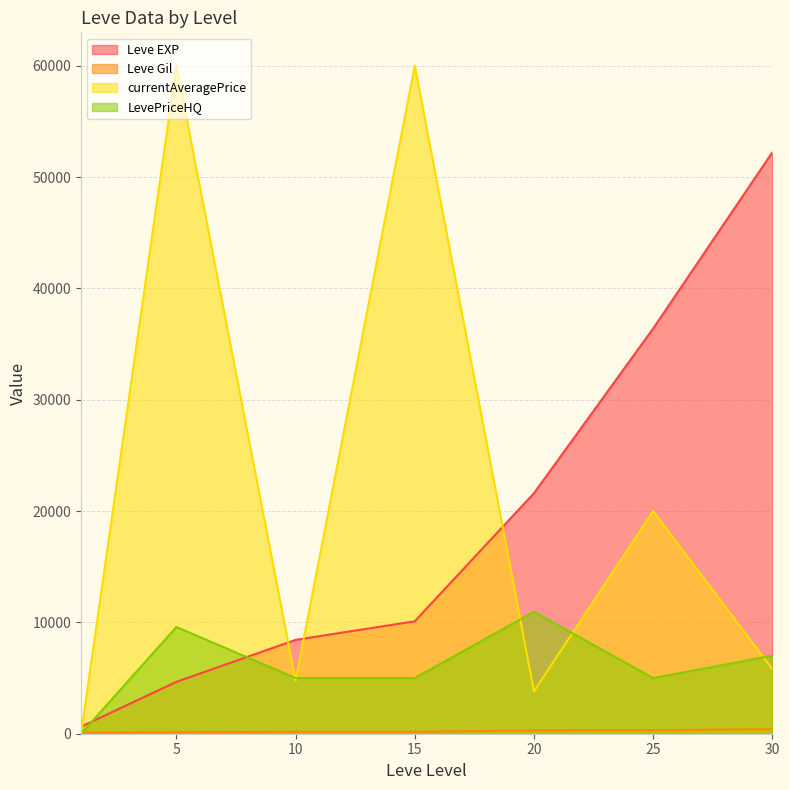

How many categories are shown in the chart?

7